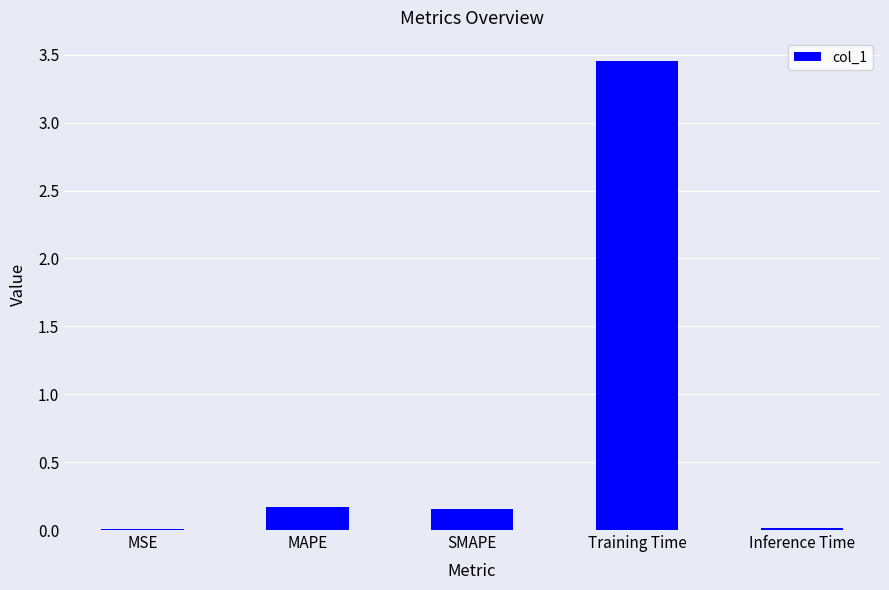

Is it true that the value at SMAPE is 0.2?

True